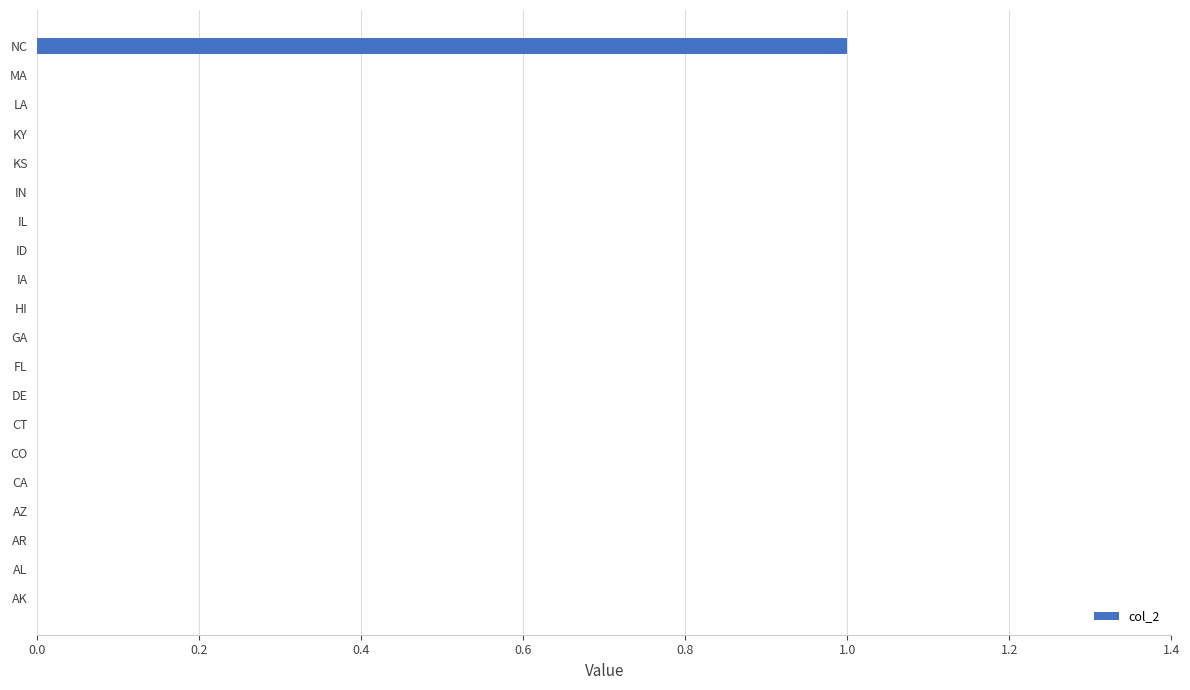

Reading bottom to top, transcribe all the data shown in this chart.

AK=0	AL=0	AR=0	AZ=0	CA=0	CO=0	CT=0	DE=0	FL=0	GA=0	HI=0	IA=0	ID=0	IL=0	IN=0	KS=0	KY=0	LA=0	MA=0	NC=1